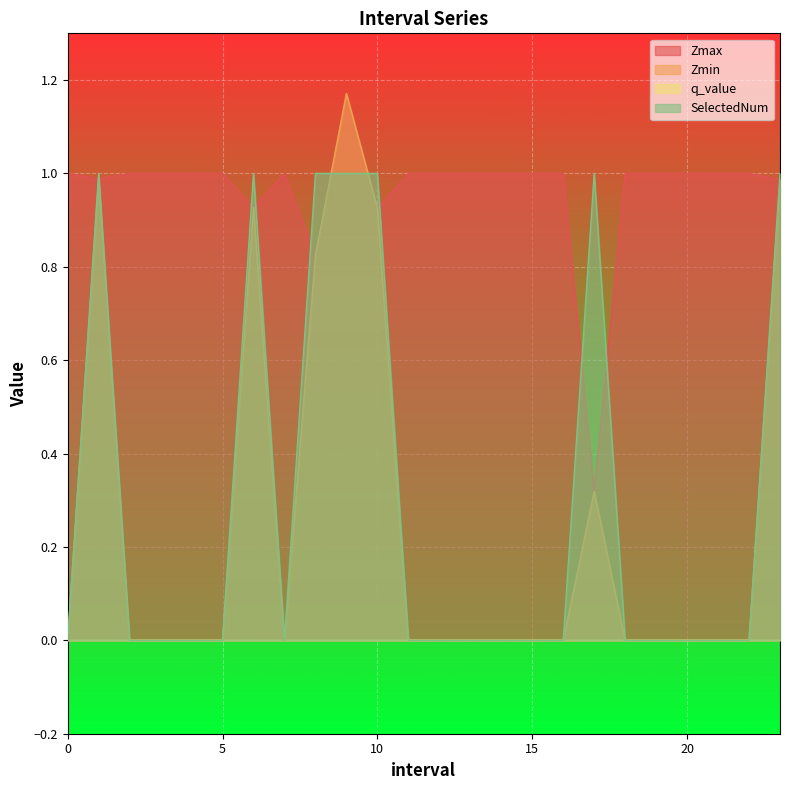

True or false: SelectedNum has more than 2 interior local peaks.

True